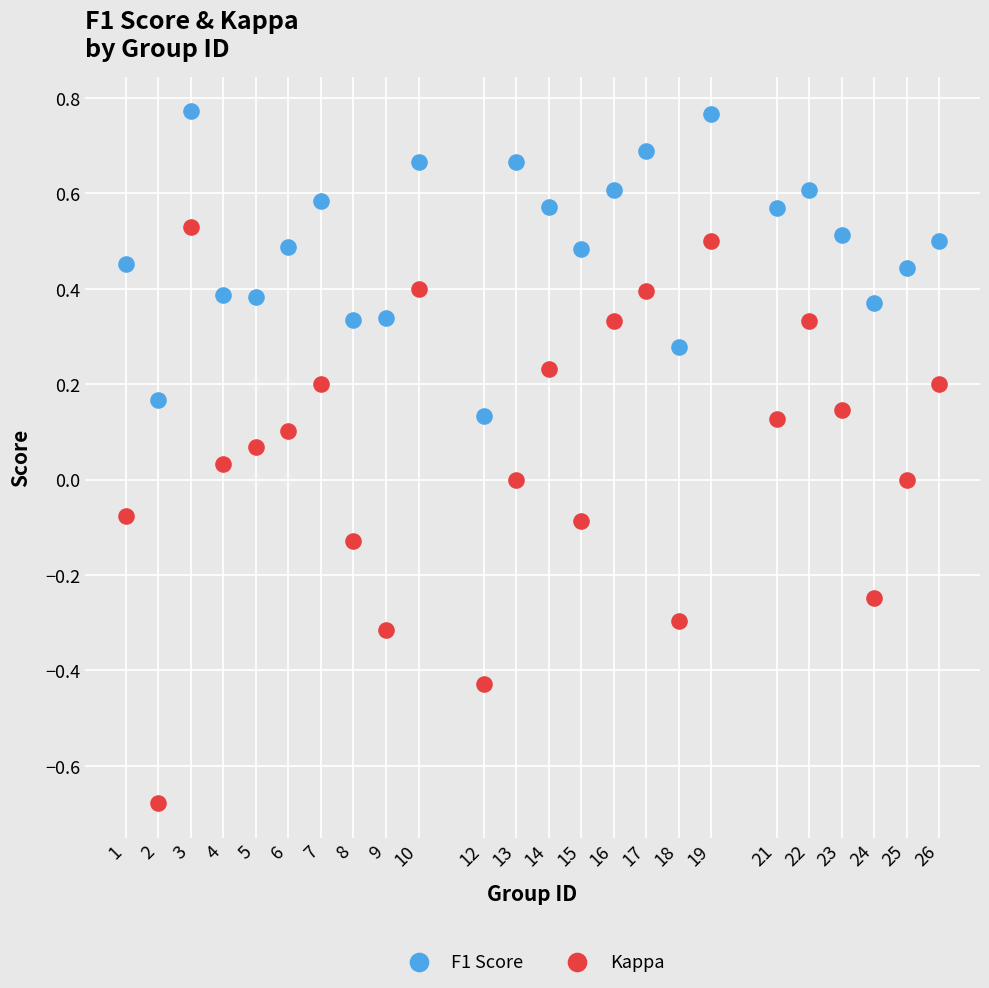

Across all data points, what is the range of X values (max minus min)?

25.0